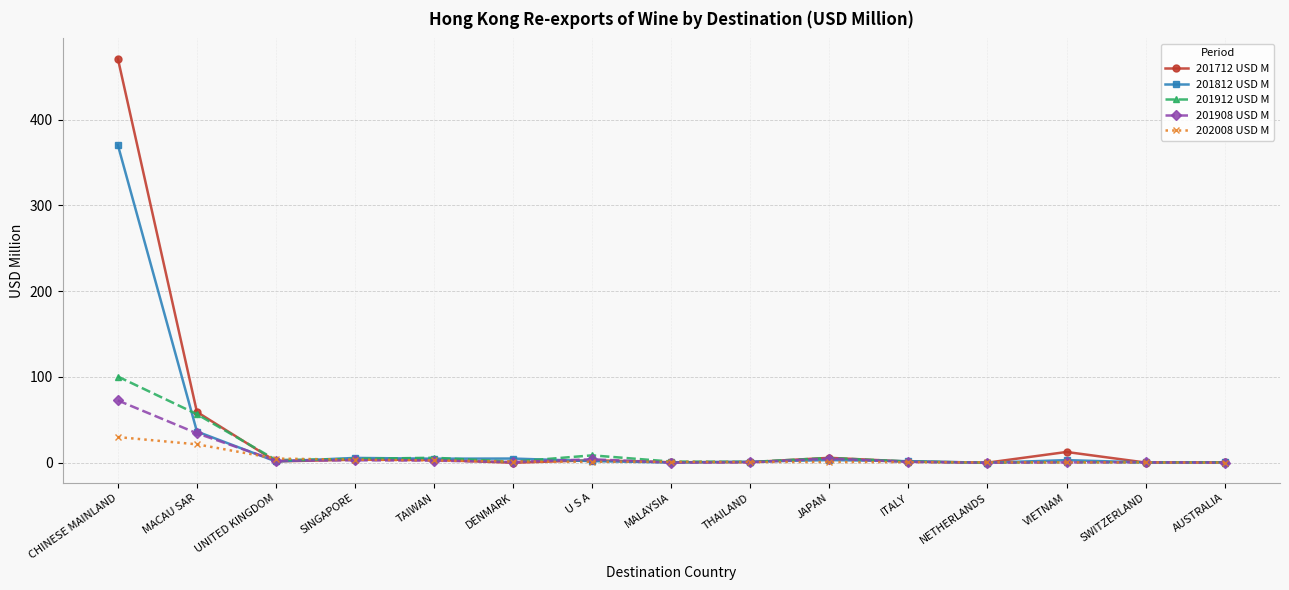

The 201908 USD M series shows 0.2 at MALAYSIA. True or false?

True